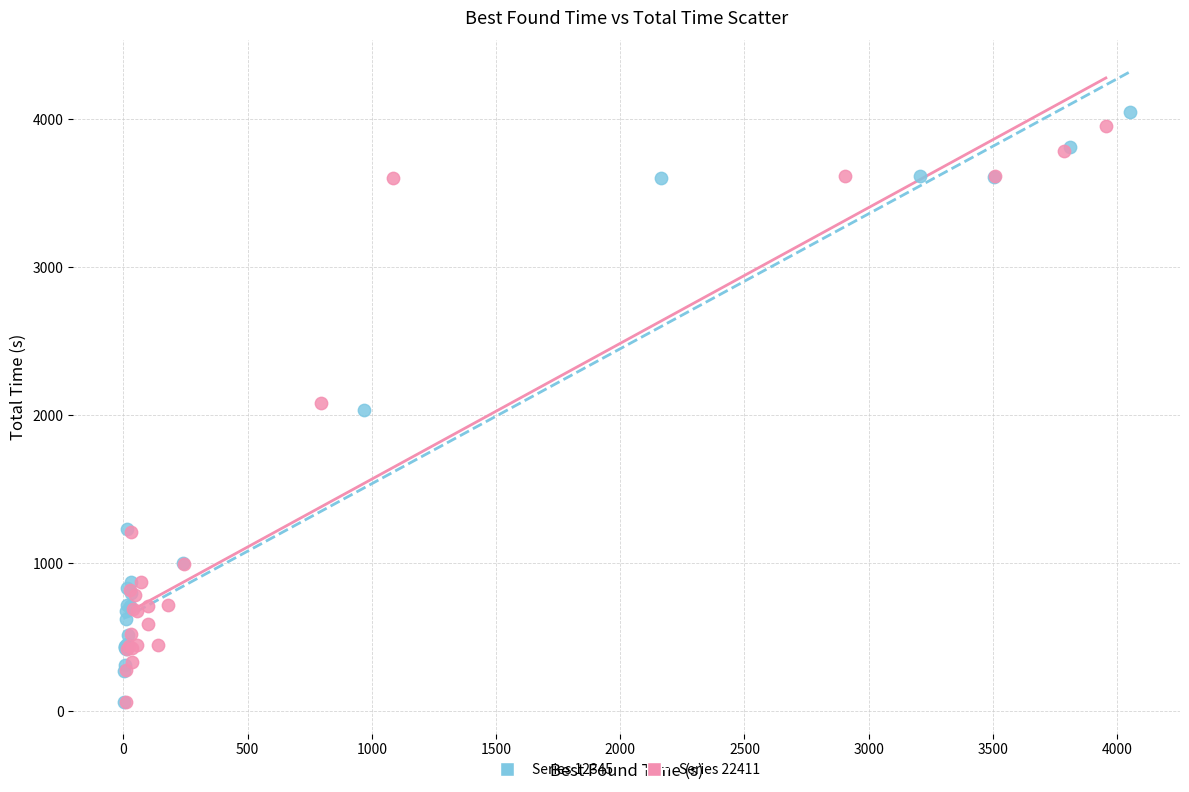

Which series has the widest spread of Y values?

Series 12345